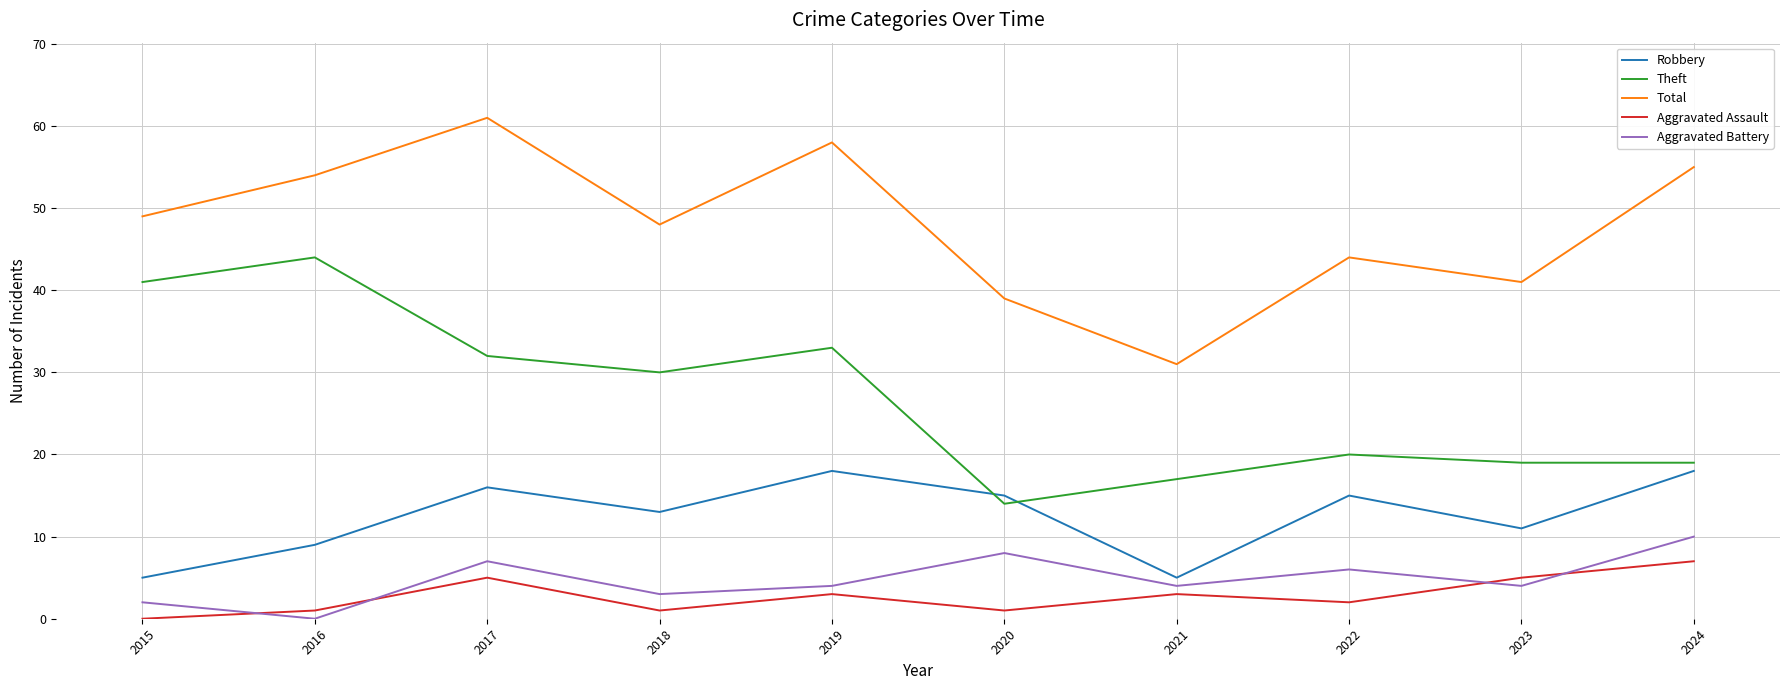

Between 2015 and 2020, which series saw the biggest shift?

Theft